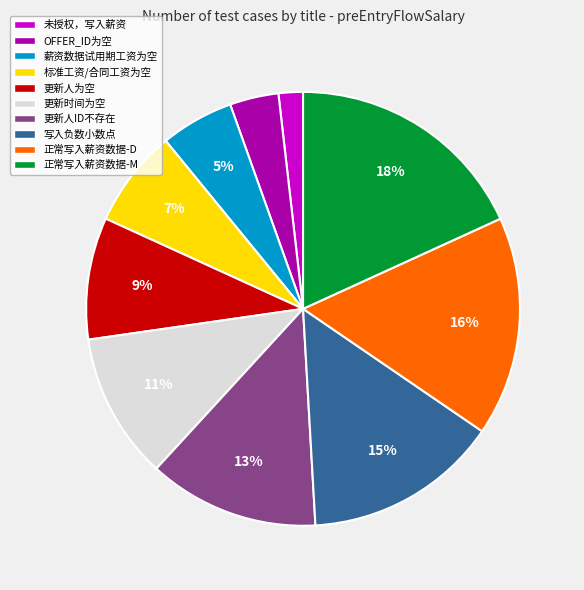

Do 更新人为空 and 正常写入薪资数据-M together represent more than half of the pie?

No